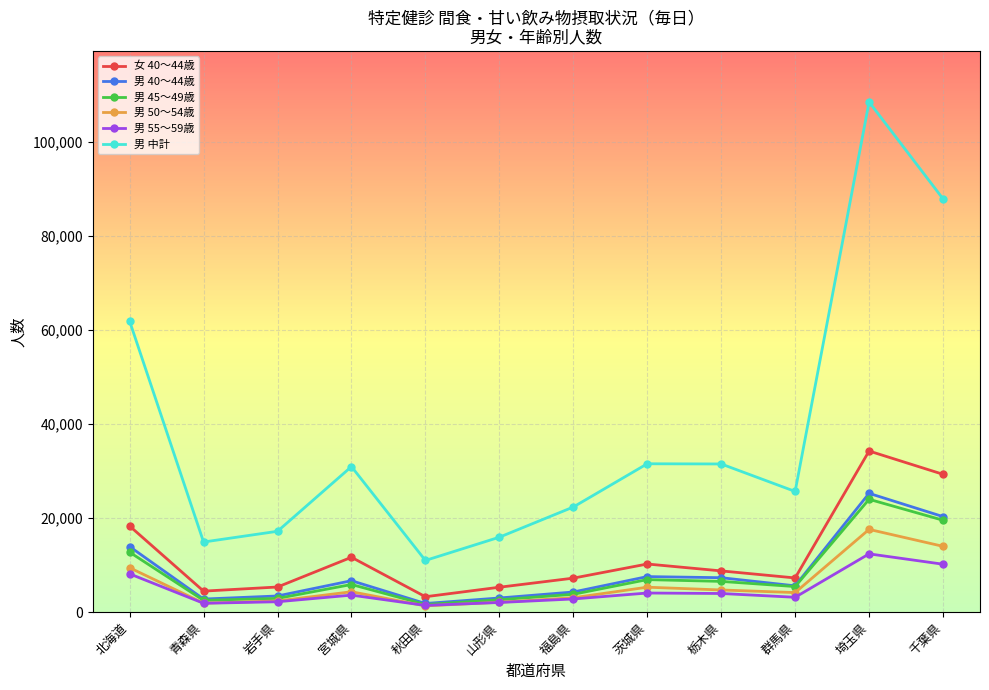

In 男 55～59歳, how many points are lower than both neighbors (excluding endpoints)?

3